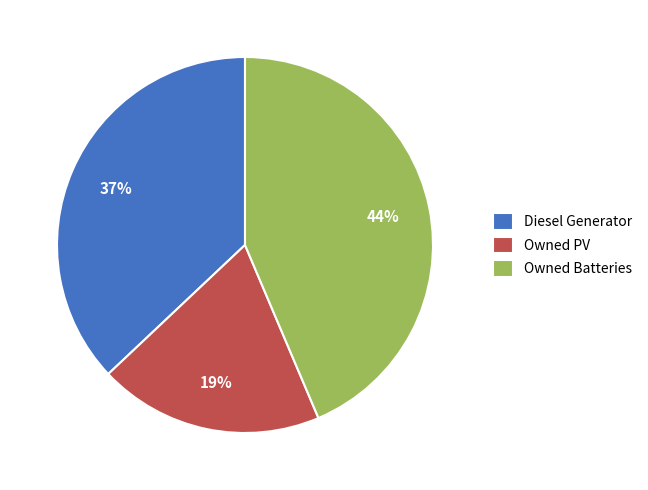

Is it true that Owned PV is 19% of the pie?

True